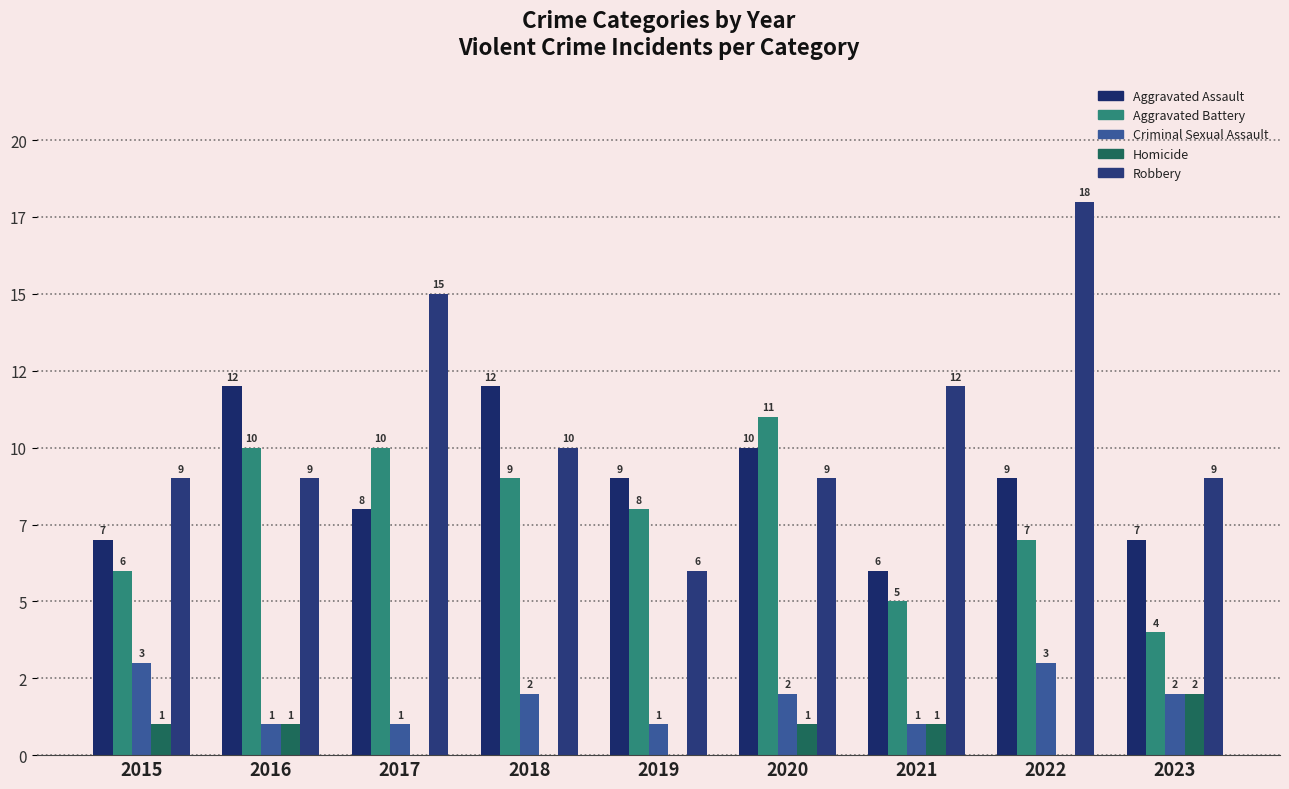

Is it true that Homicide equals 1 at 2017?

False